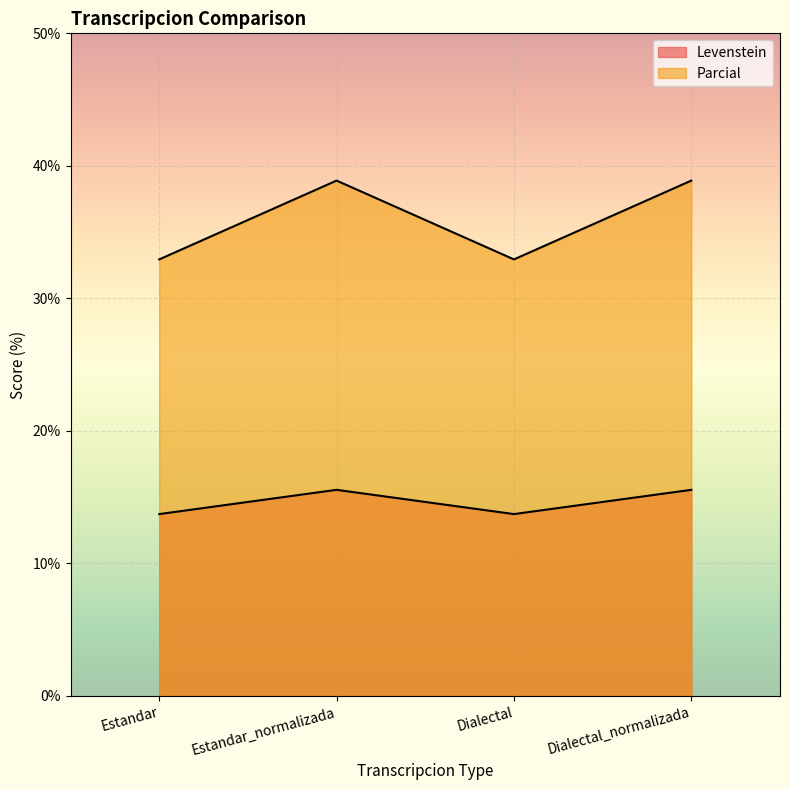

In Levenstein, how many points are lower than both neighbors (excluding endpoints)?

1